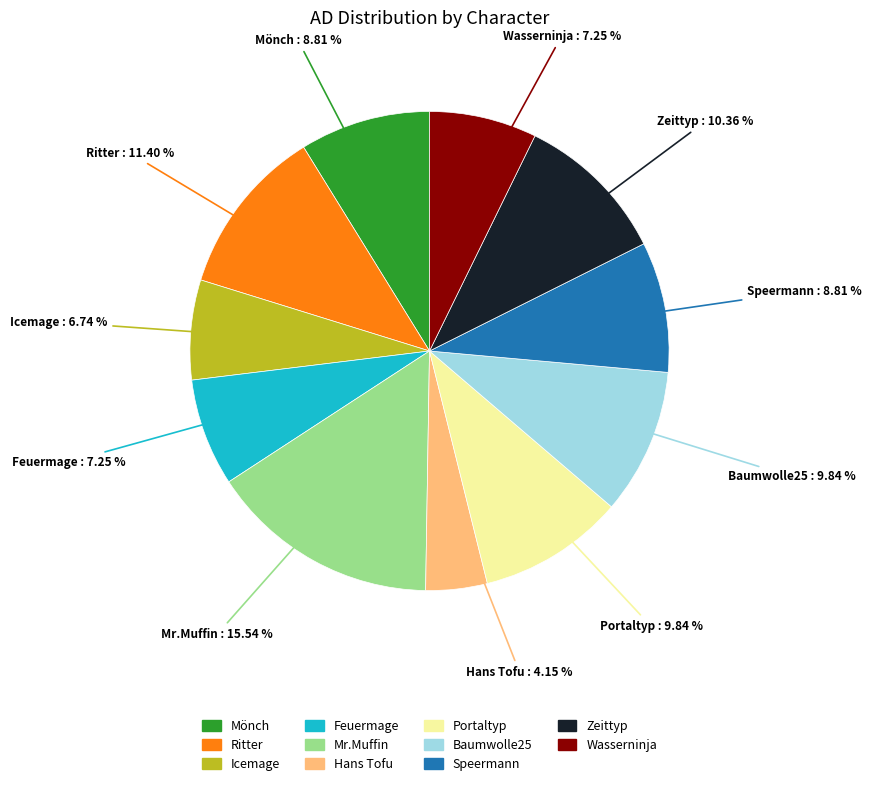

To the nearest percent, what portion does Ritter represent?

11%